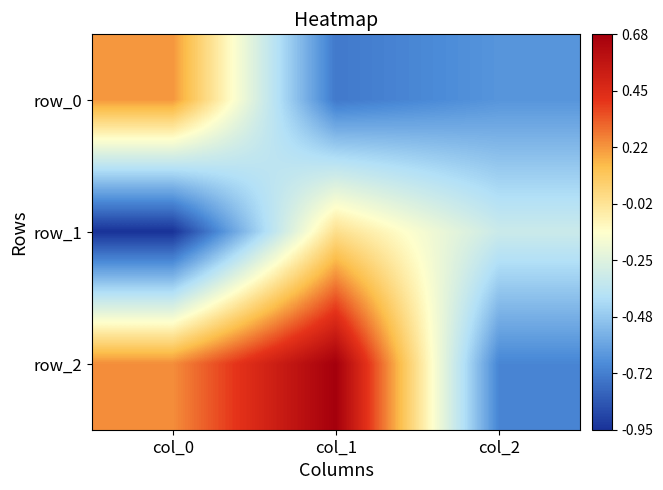

Which category has the lowest value in the row_1 series?

col_0